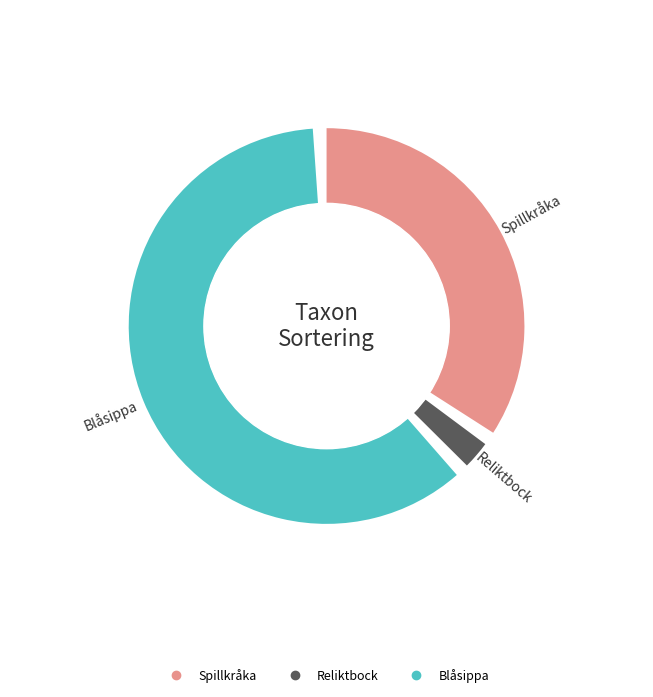

How many segments does this pie chart have?

3